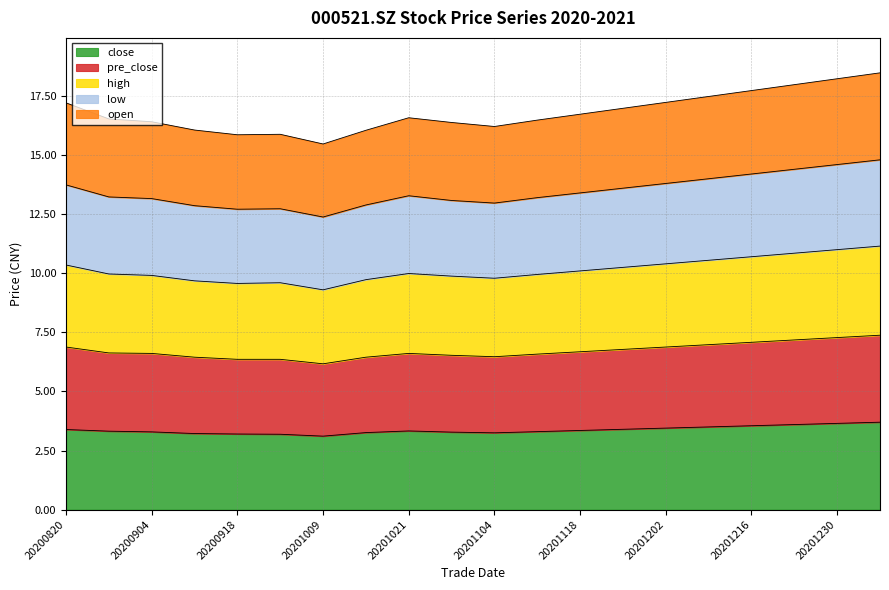

Reading left to right, list all the values displayed in this chart.

close: 20200820=3.4	20200828=3.3	20200904=3.3	20200911=3.2	20200918=3.2	20200925=3.2	20201009=3.1	20201016=3.3	20201021=3.3	20201028=3.3	20201104=3.2	20201111=3.3	20201118=3.4	20201125=3.4	20201202=3.5	20201209=3.5	20201216=3.5	20201223=3.6	20201230=3.6	20210106=3.7
pre_close: 20200820=6.9	20200828=6.6	20200904=6.6	20200911=6.5	20200918=6.4	20200925=6.4	20201009=6.2	20201016=6.4	20201021=6.6	20201028=6.5	20201104=6.5	20201111=6.6	20201118=6.7	20201125=6.8	20201202=6.9	20201209=7.0	20201216=7.1	20201223=7.2	20201230=7.3	20210106=7.4
high: 20200820=10.4	20200828=10.0	20200904=9.9	20200911=9.7	20200918=9.6	20200925=9.6	20201009=9.3	20201016=9.7	20201021=10.0	20201028=9.9	20201104=9.8	20201111=9.9	20201118=10.1	20201125=10.2	20201202=10.4	20201209=10.6	20201216=10.7	20201223=10.8	20201230=11.0	20210106=11.2
low: 20200820=13.7	20200828=13.2	20200904=13.2	20200911=12.9	20200918=12.7	20200925=12.7	20201009=12.4	20201016=12.9	20201021=13.3	20201028=13.1	20201104=13.0	20201111=13.2	20201118=13.4	20201125=13.6	20201202=13.8	20201209=14.0	20201216=14.2	20201223=14.4	20201230=14.6	20210106=14.8
open: 20200820=17.2	20200828=16.5	20200904=16.4	20200911=16.1	20200918=15.9	20200925=15.9	20201009=15.5	20201016=16.0	20201021=16.6	20201028=16.4	20201104=16.2	20201111=16.5	20201118=16.7	20201125=17.0	20201202=17.2	20201209=17.5	20201216=17.7	20201223=18.0	20201230=18.2	20210106=18.5